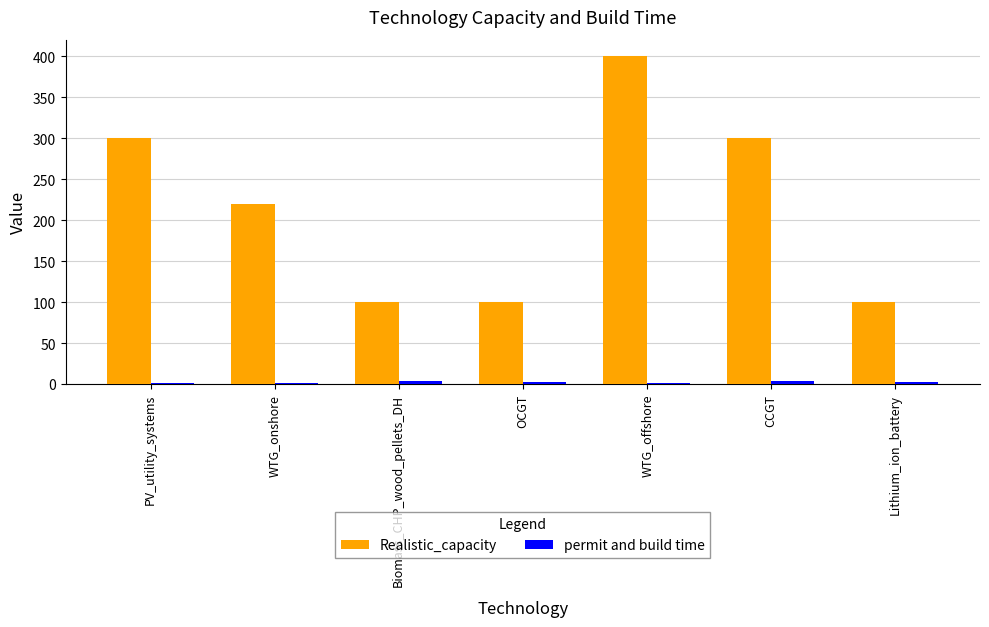

What is the label of the 1st bar from the right?

Lithium_ion_battery